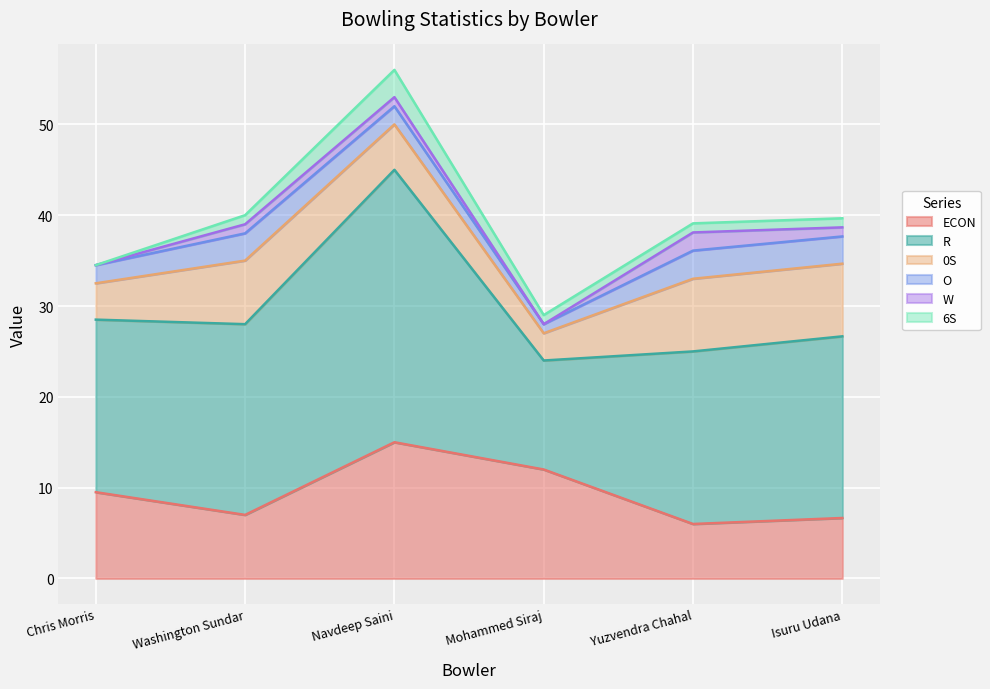

True or false: ECON and W cross at least once.

False